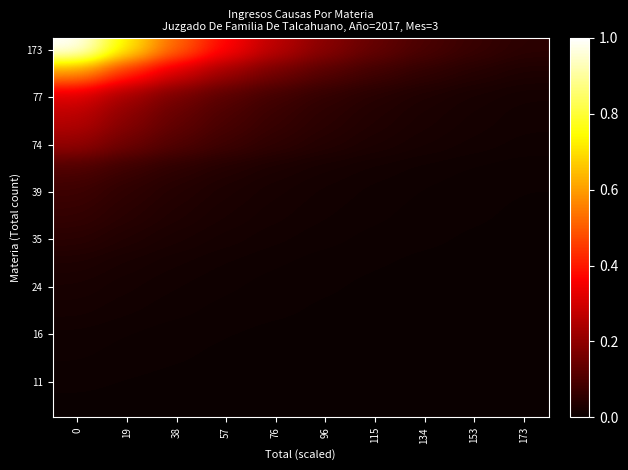

What is the total value across all series at 19?

2.0